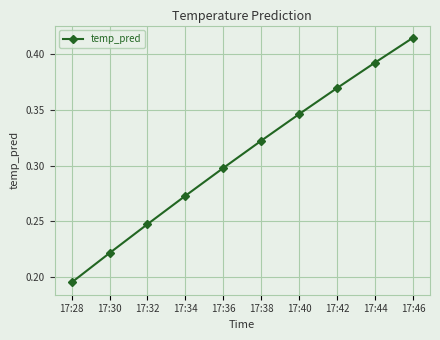

At which category does the chart reach its peak across all series?

17:46